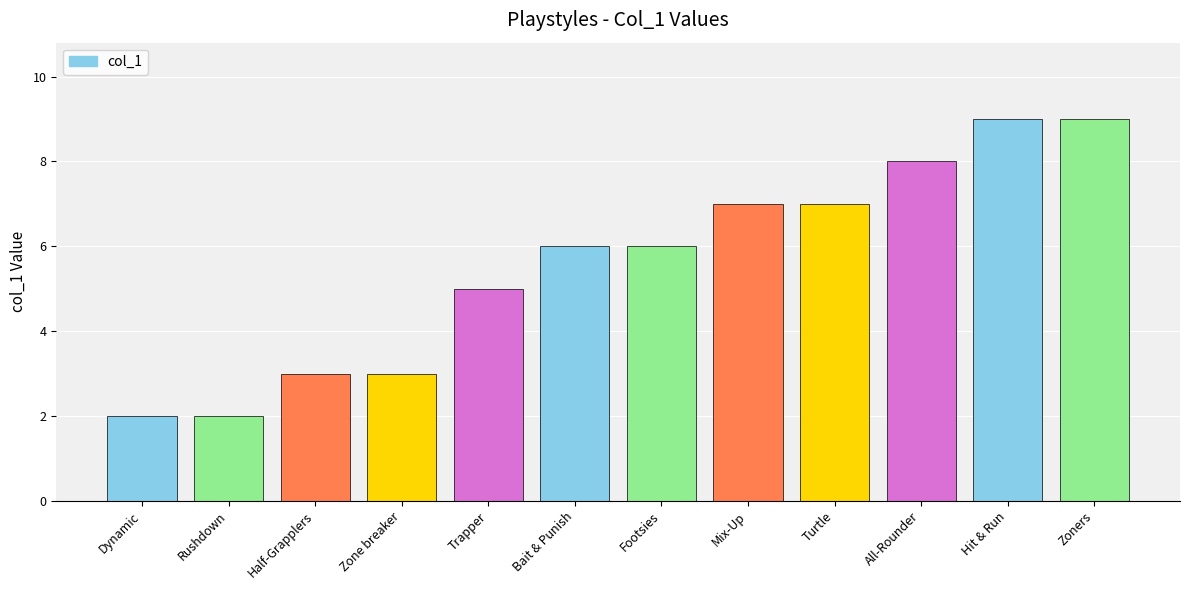

What is the greatest value displayed?

9